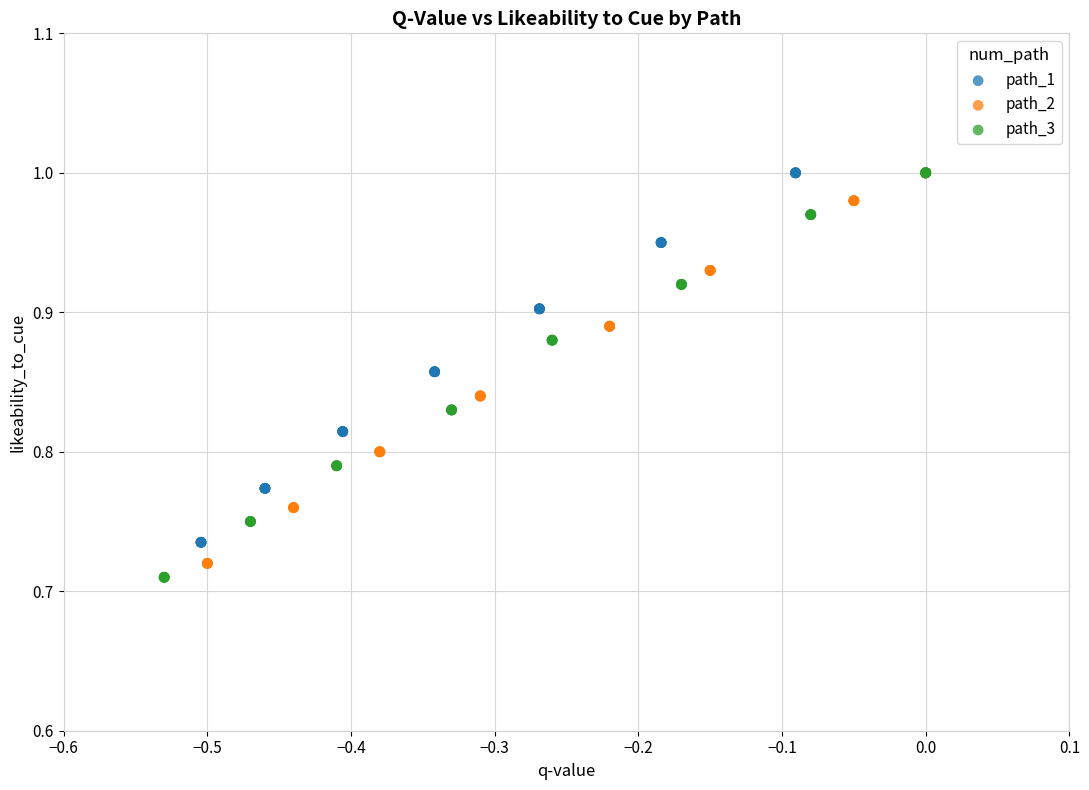

Which series has the widest spread of Y values?

path_3